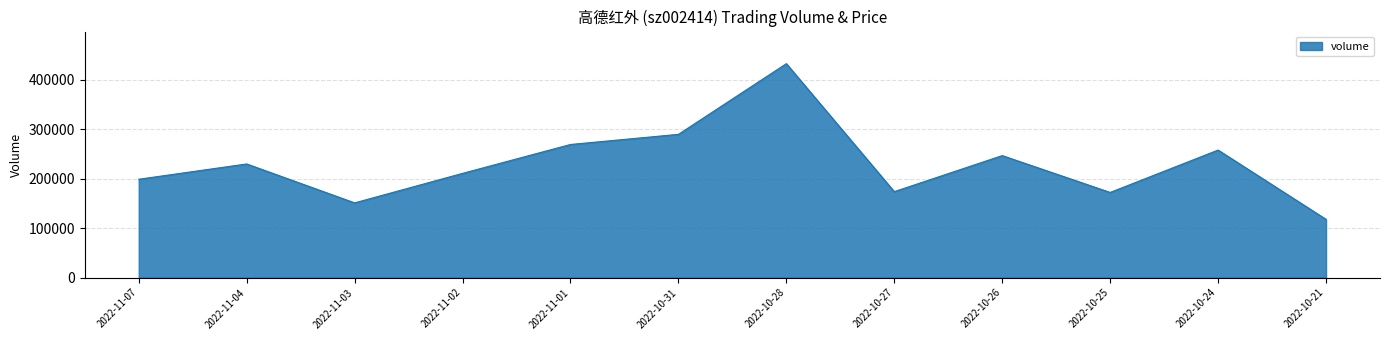

What is the approximate value at 2022-11-04?

229875